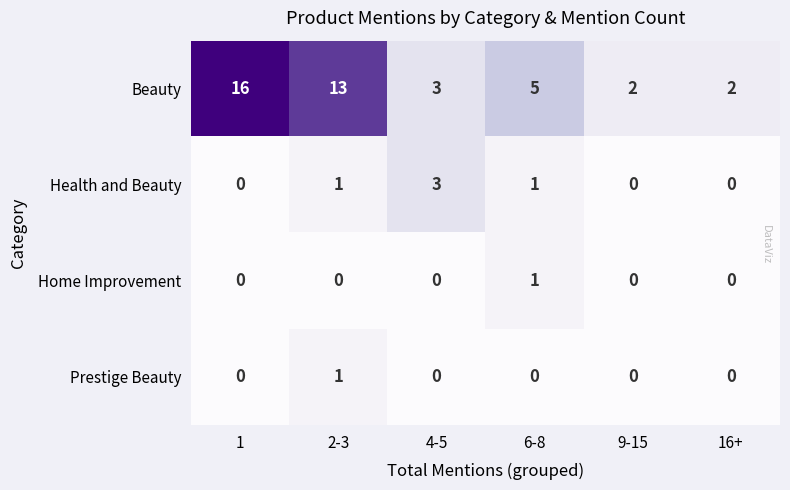

Which series has the largest total across all categories?

Beauty